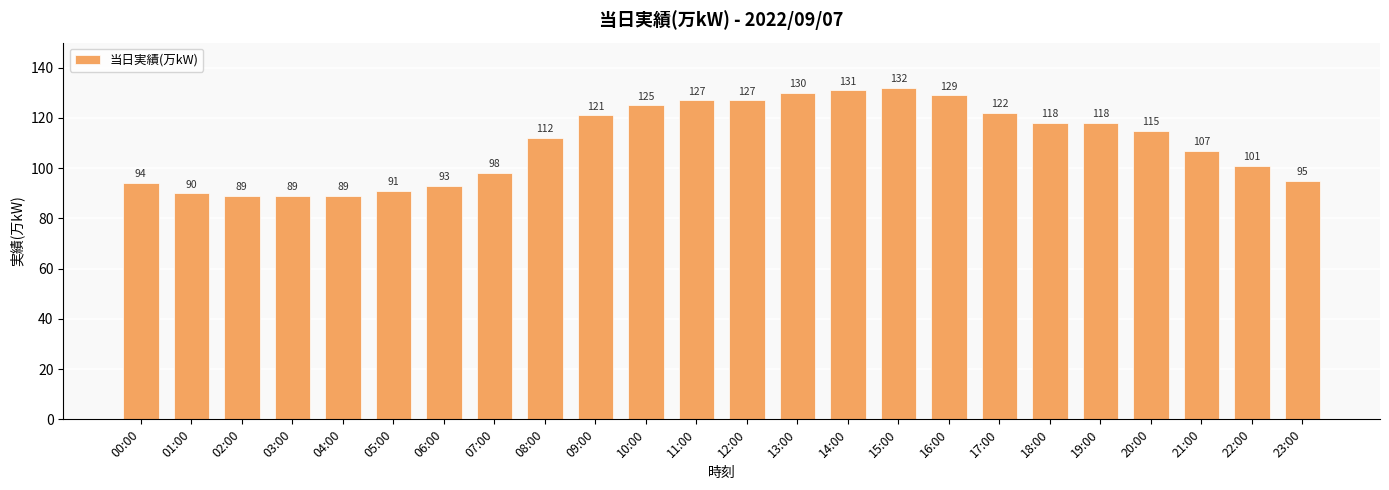

What is the smallest value displayed?

89